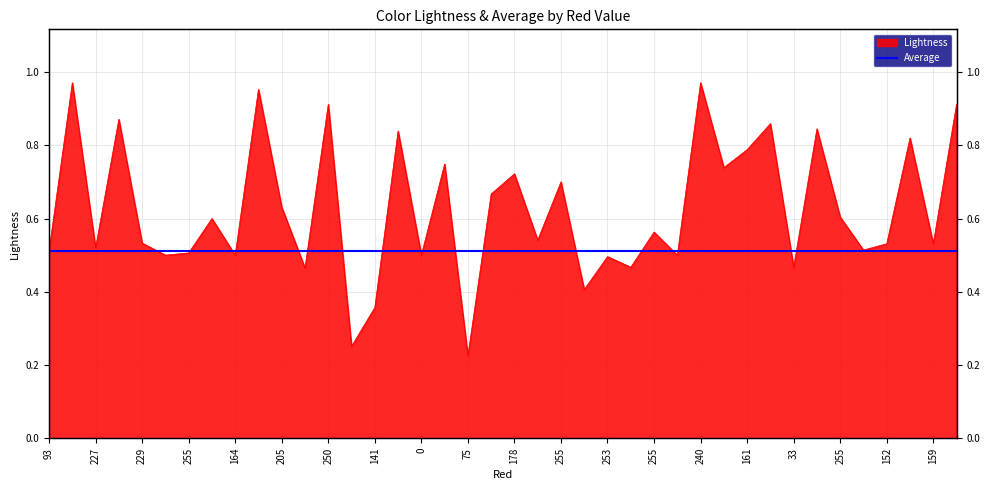

Rank the categories by value from highest to lowest.

240, 240, 242, 250, 245, 239, 244, 250, 251, 188, 161, 127, 137, 178, 255, 233, 205, 255, 153, 255, 135, 229, 152, 159, 227, 132, 93, 255, 255, 164, 0, 0, 253, 110, 33, 145, 165, 141, 0, 75